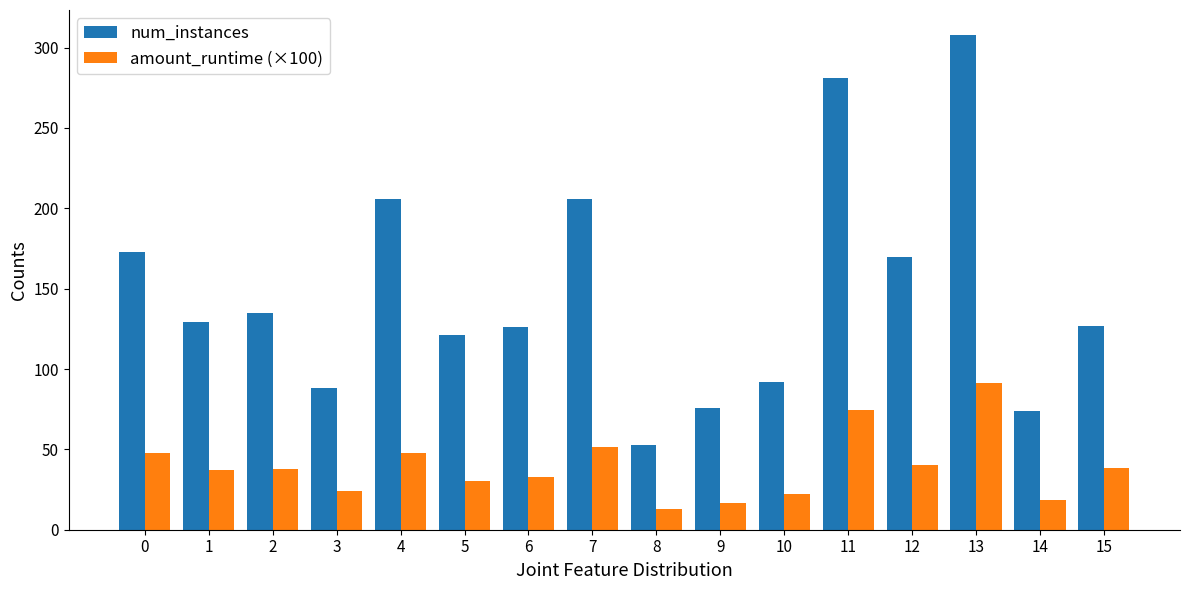

At which category is the sum across all series the highest?

13